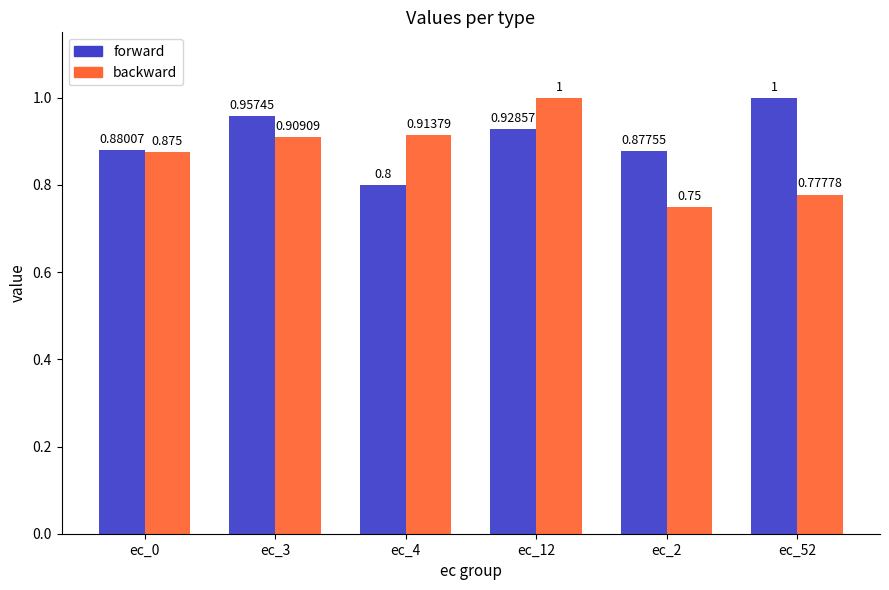

True or false: backward has a value of 1.3 at ec_3.

False